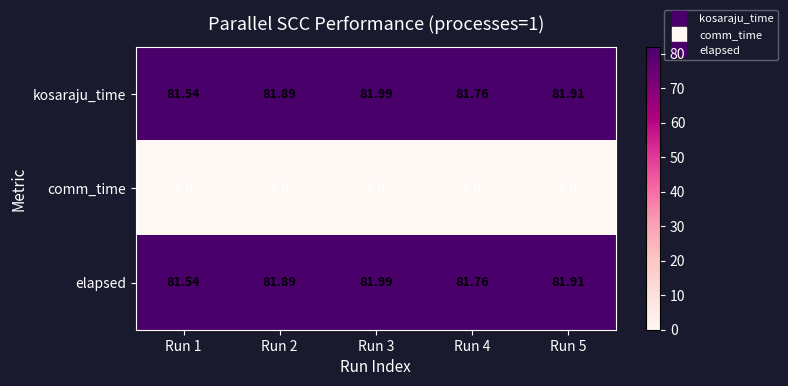

Is the value of elapsed at Run 5 greater than the value of kosaraju_time at Run 1?

Yes